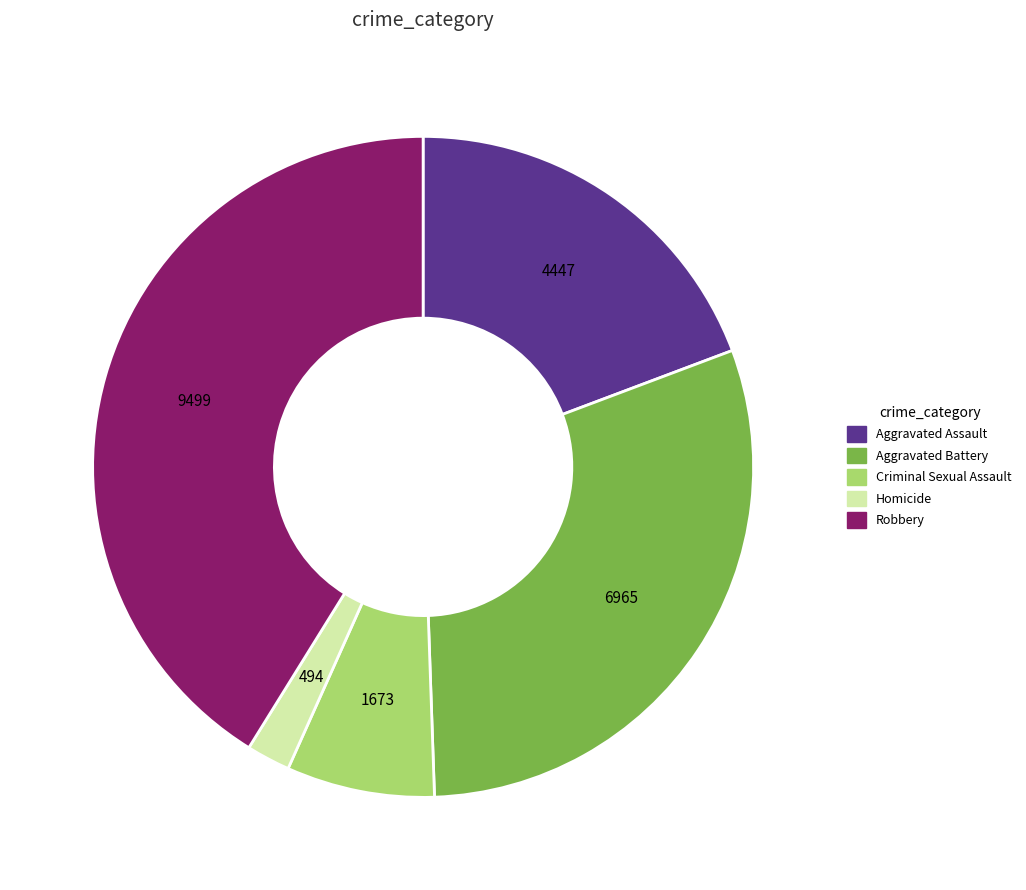

Combined, do Aggravated Assault and Aggravated Battery account for over 50%?

No